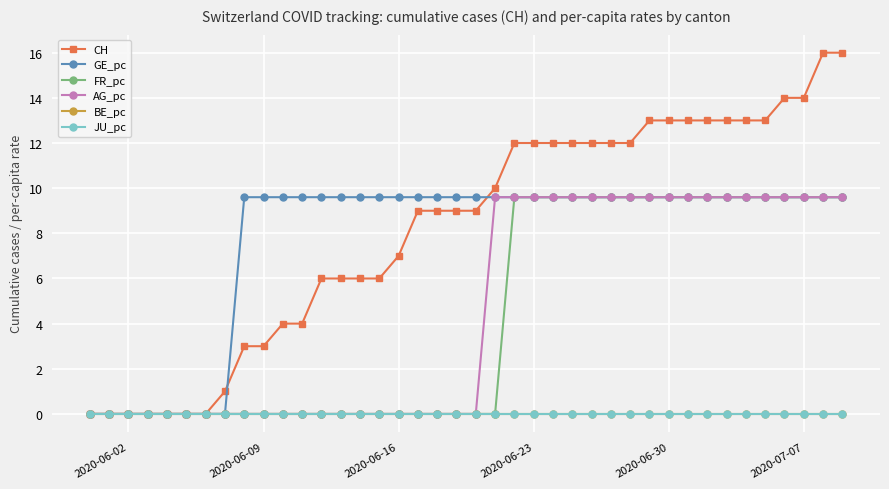

Does the chart have visible grid lines?

Yes